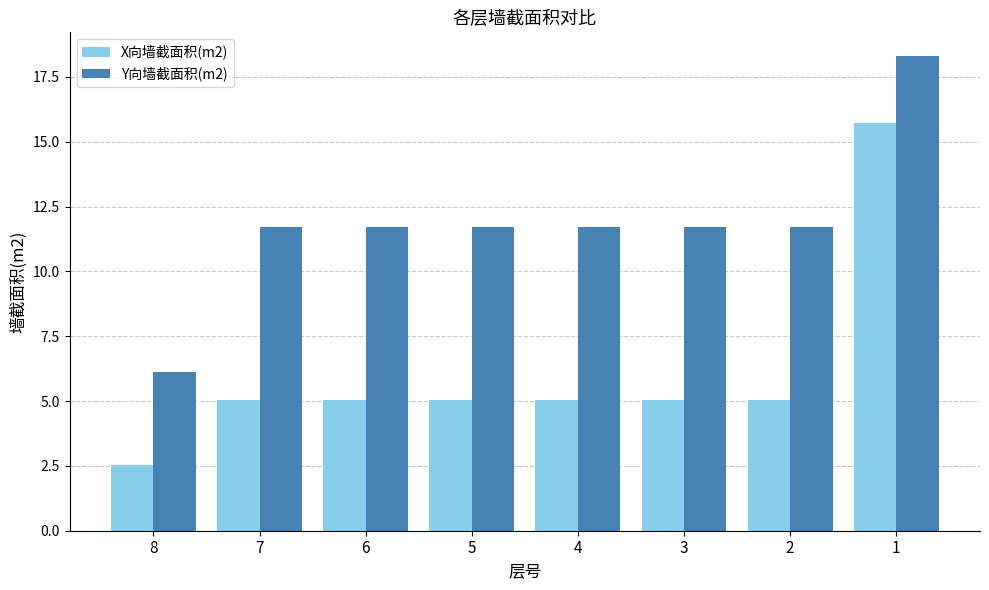

At which category is the sum across all series the highest?

1